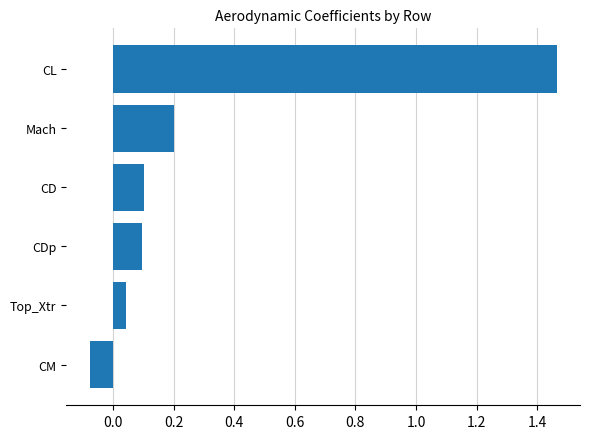

The value at CM is -0.0. True or false?

False